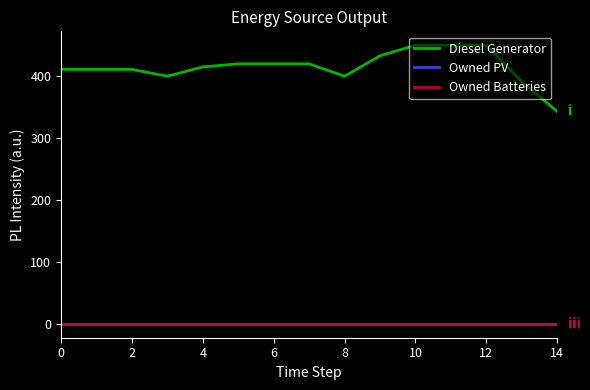

Does the chart display data point markers on the line(s)?

No